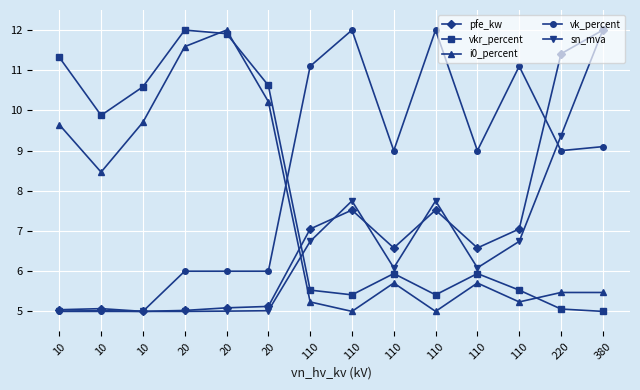

How many lines are shown in the chart?

5